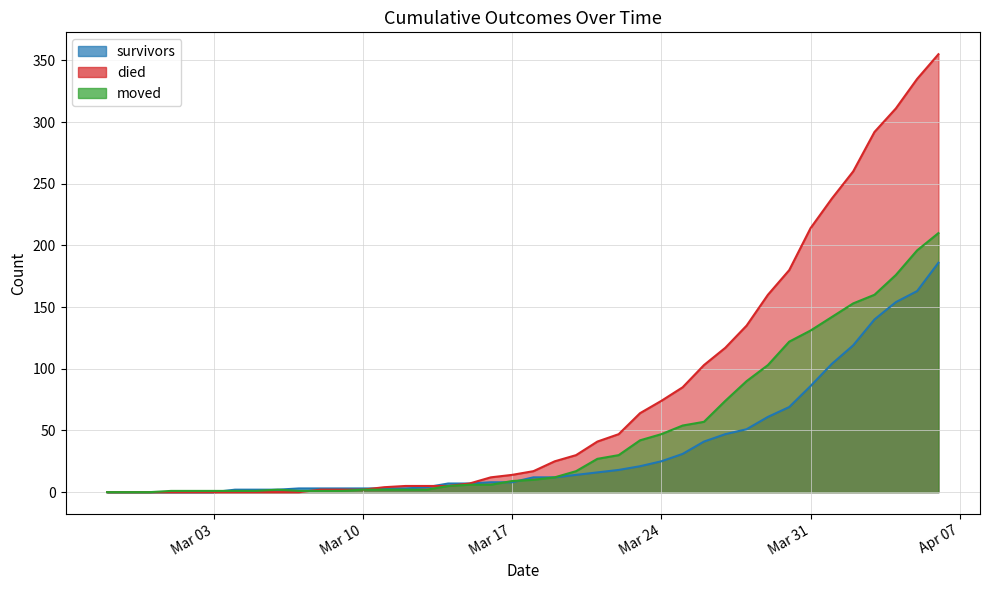

Which series ends up on top after the final intersection of moved and died?

died